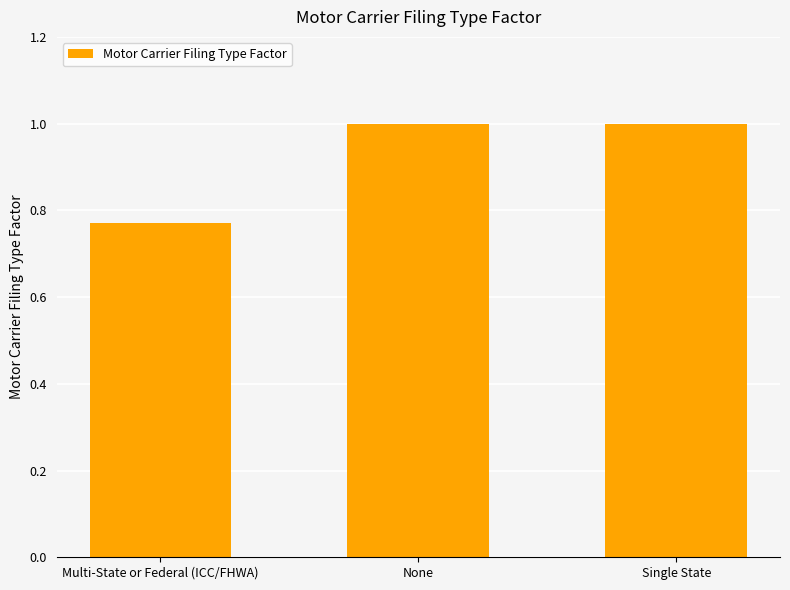

Which has a higher value, Multi-State or Federal (ICC/FHWA) or Single State?

Single State